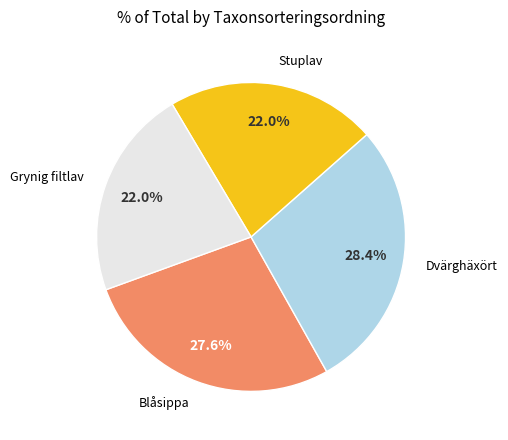

Is there any slice that represents more than half of the pie?

No